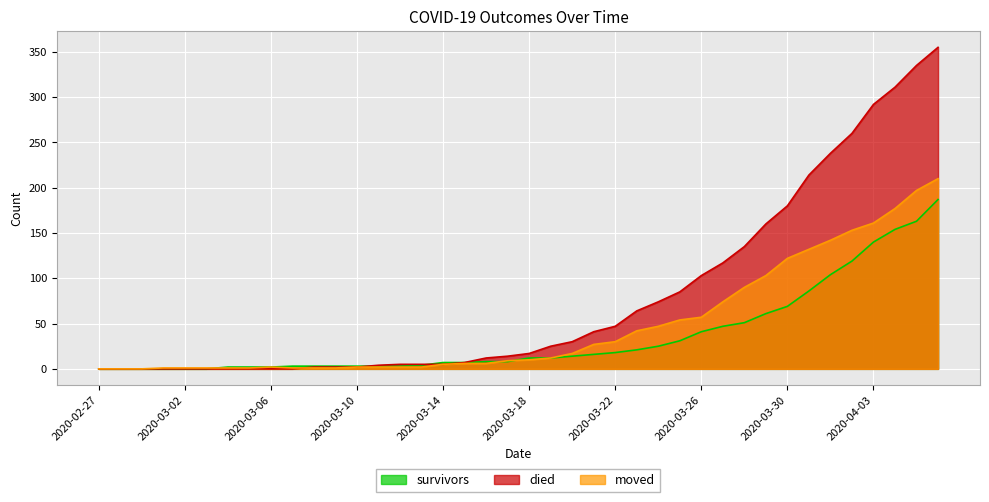

At which label is survivors closest to 93?

2020-03-31